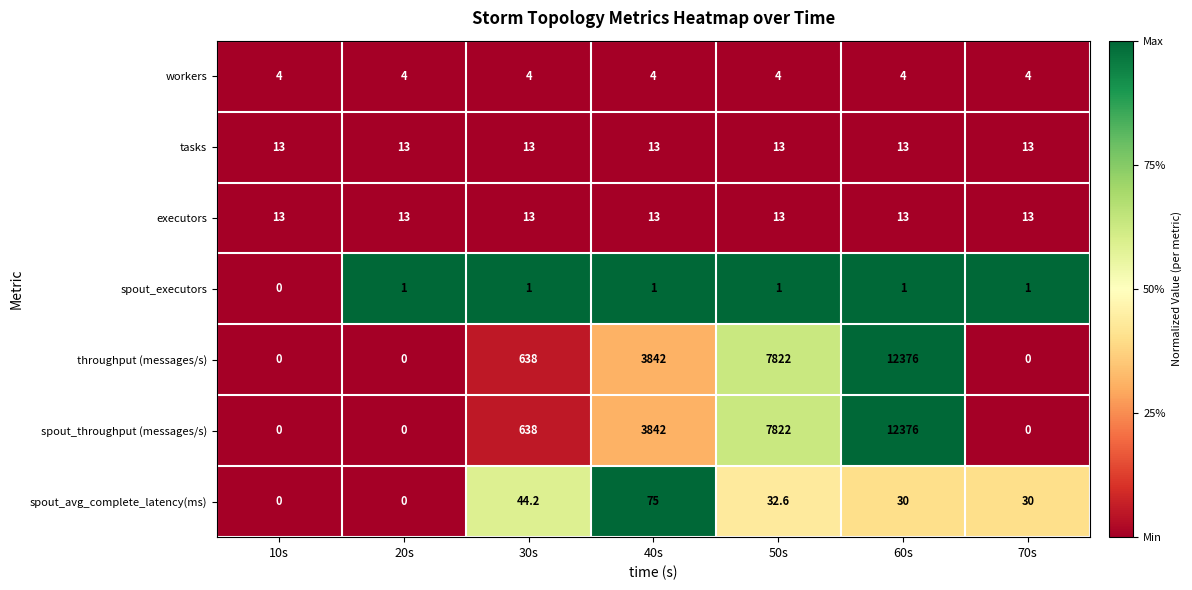

What is the average value of the spout_throughput (messages/s) series?

3525.4